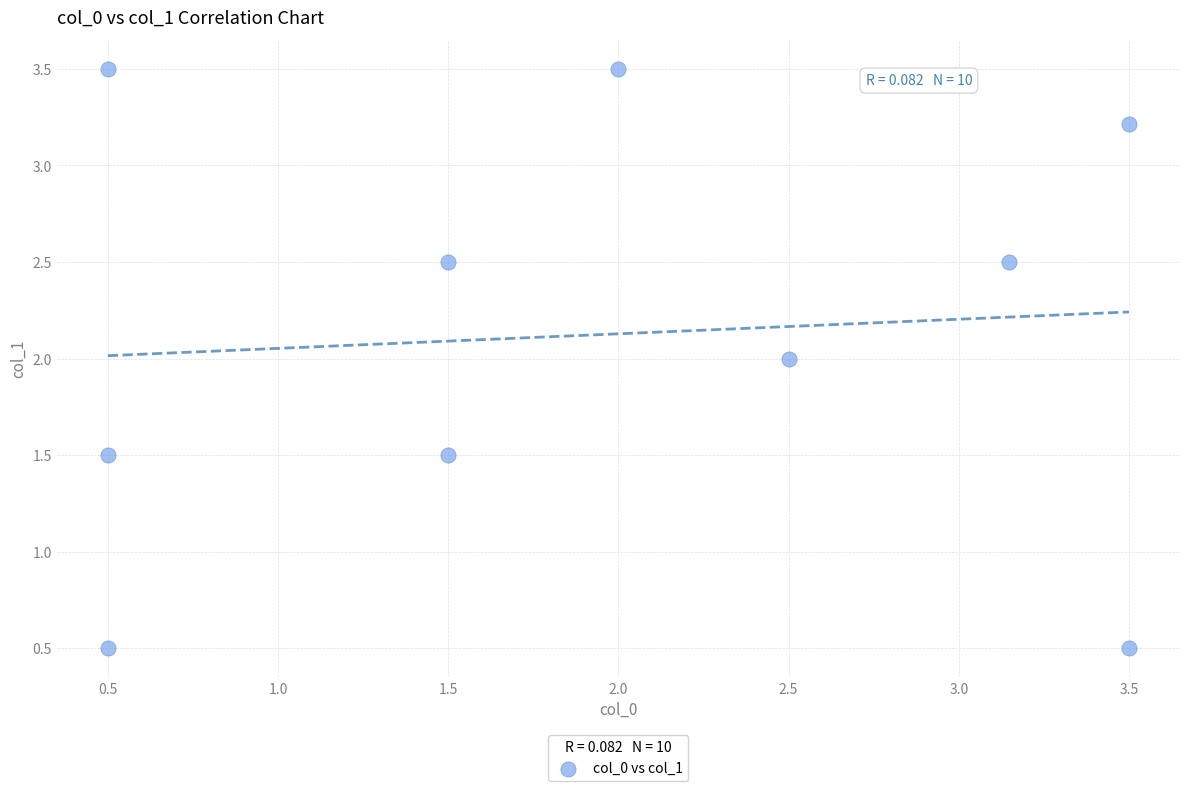

What is the average Y value?

2.1